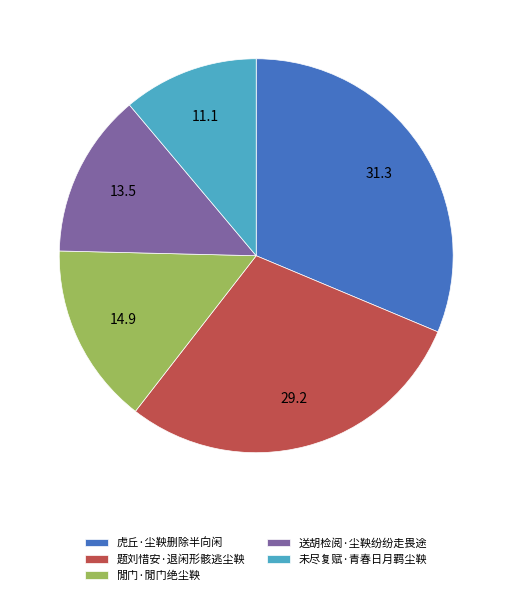

Which has a higher value, 閒门·閒门绝尘鞅 or 未尽复赋·青春日月羁尘鞅?

閒门·閒门绝尘鞅